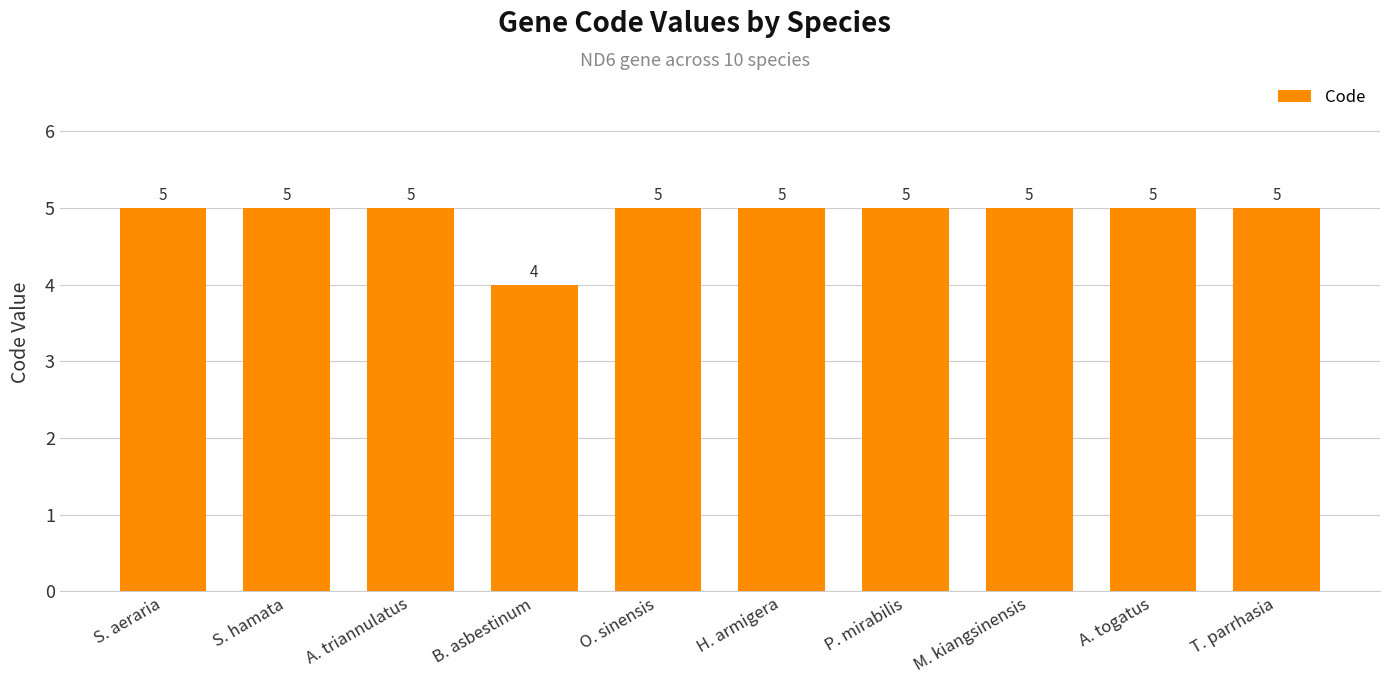

Is it true that the value at A. triannulatus is 7?

False